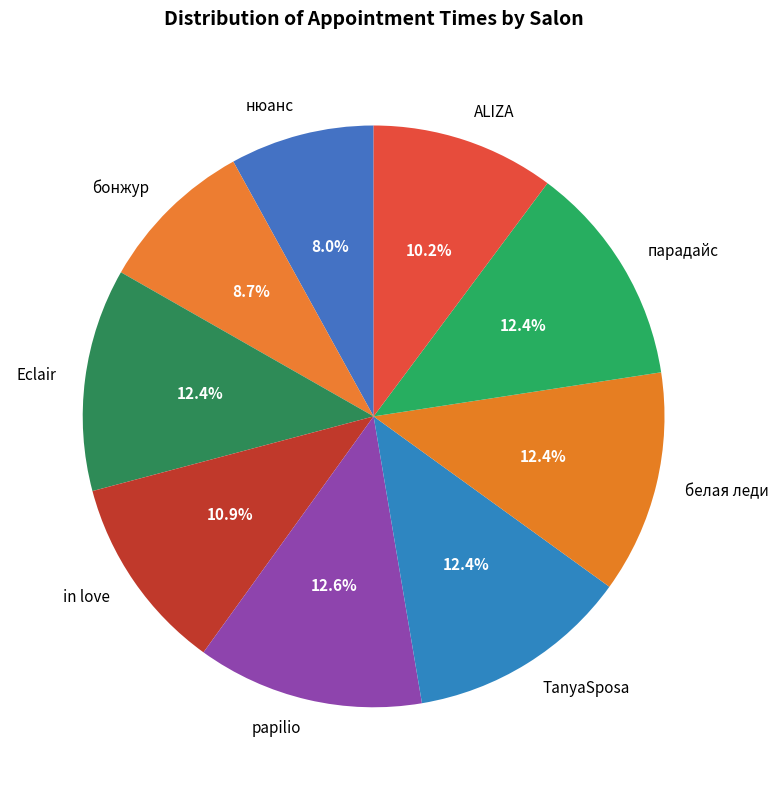

The нюанс slice represents 2% of the pie. True or false?

False